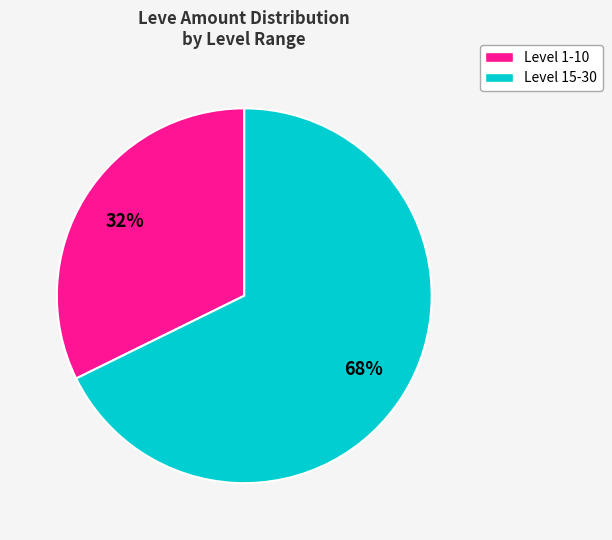

To the nearest percent, what is the average slice percentage?

50%